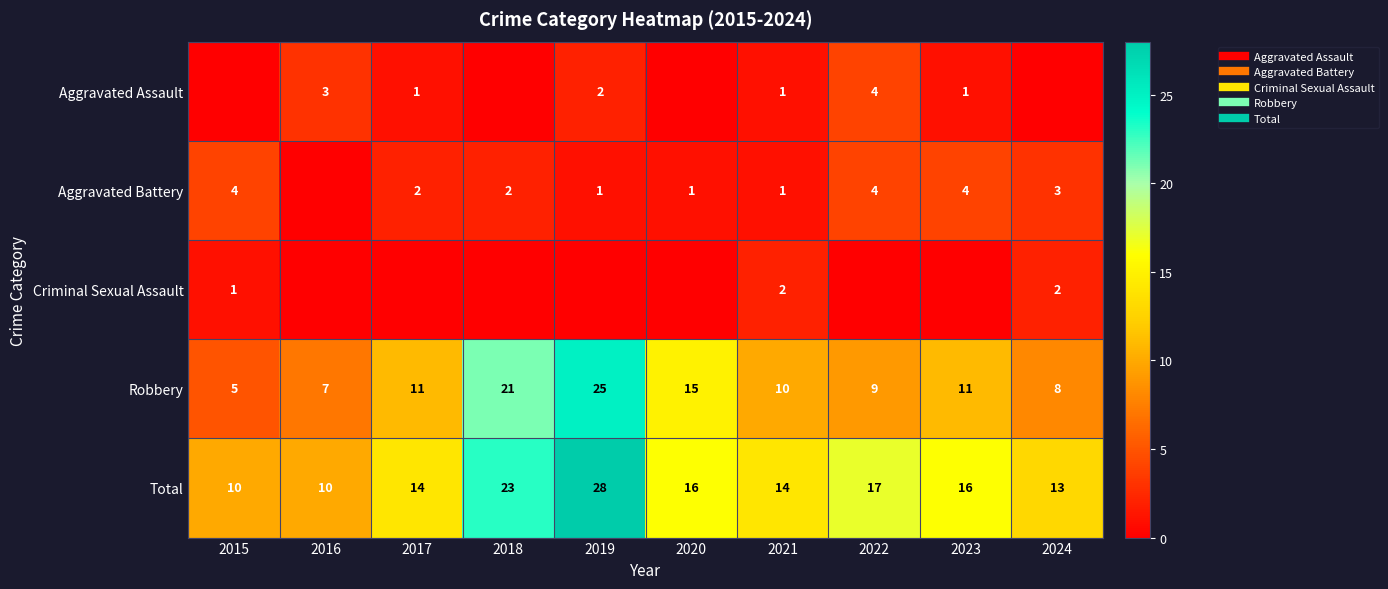

Rank the categories by Robbery value from highest to lowest.

2019, 2018, 2020, 2017, 2023, 2021, 2022, 2024, 2016, 2015